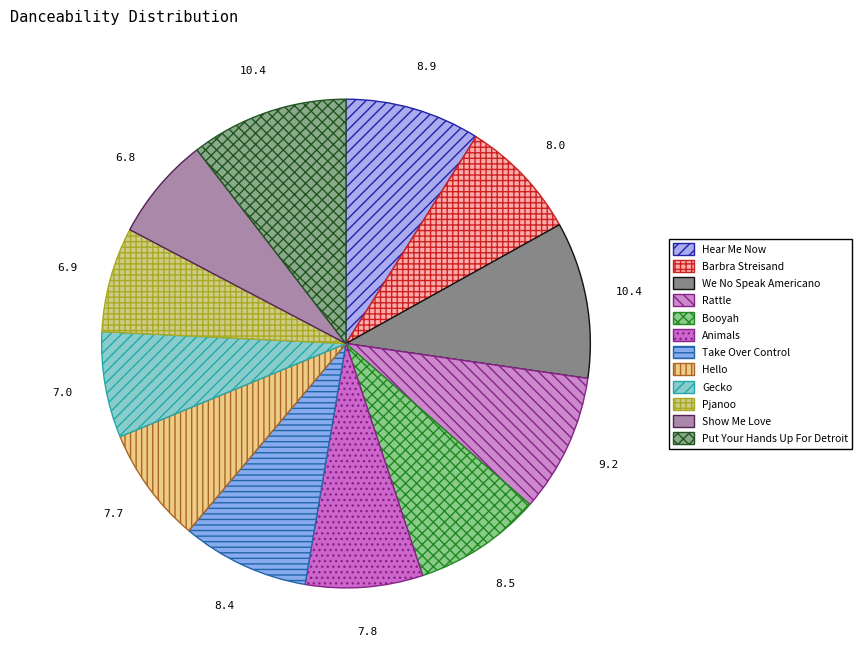

Count the number of slices in the pie.

12